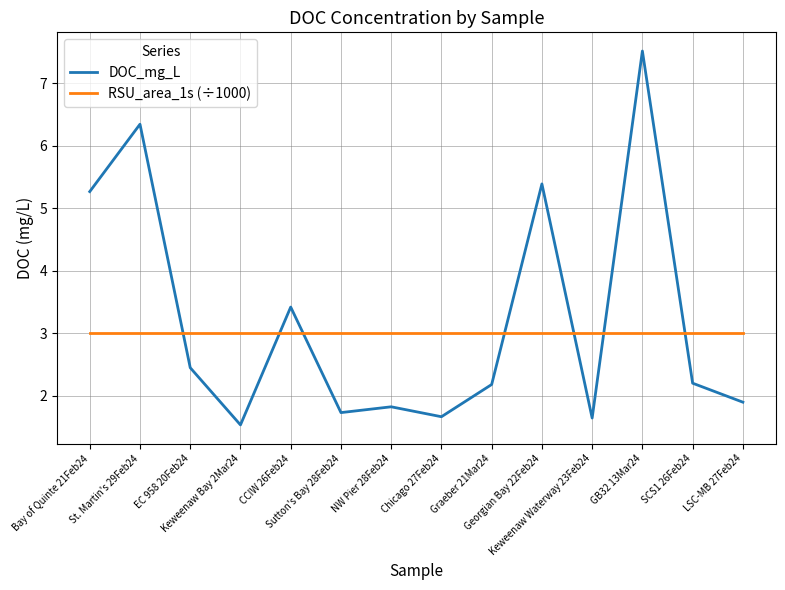

What is the maximum value for RSU_area_1s (÷1000)?

3.0